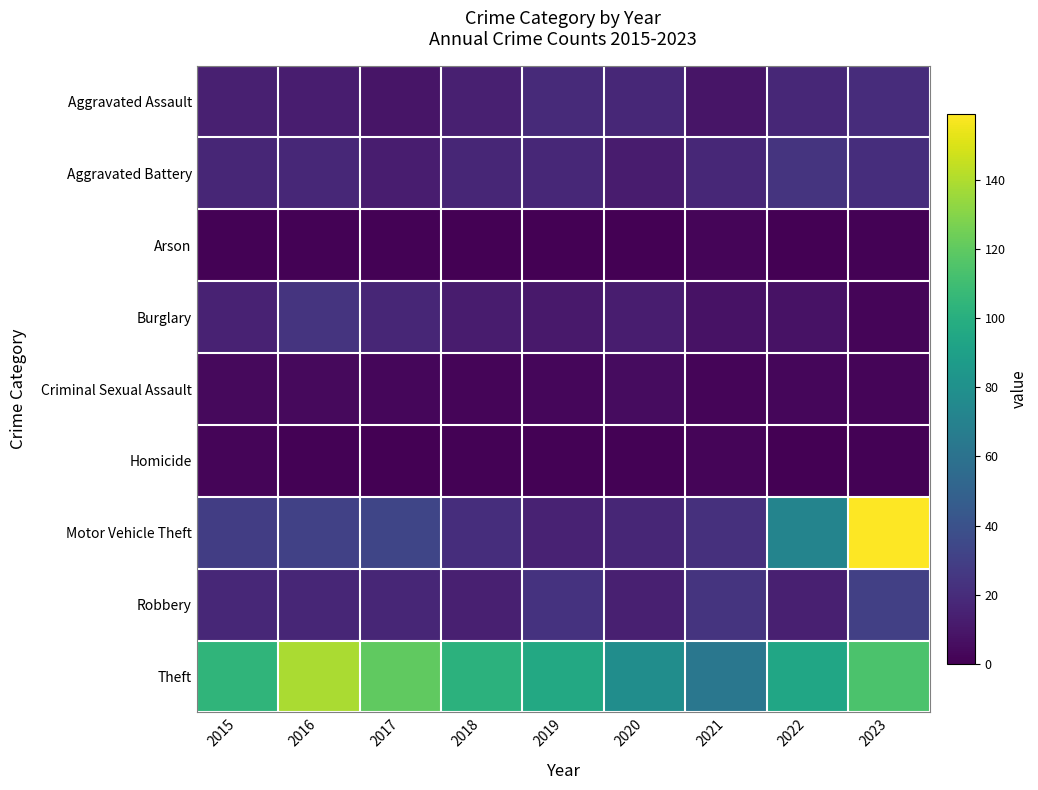

Which series has the largest total across all categories?

Theft